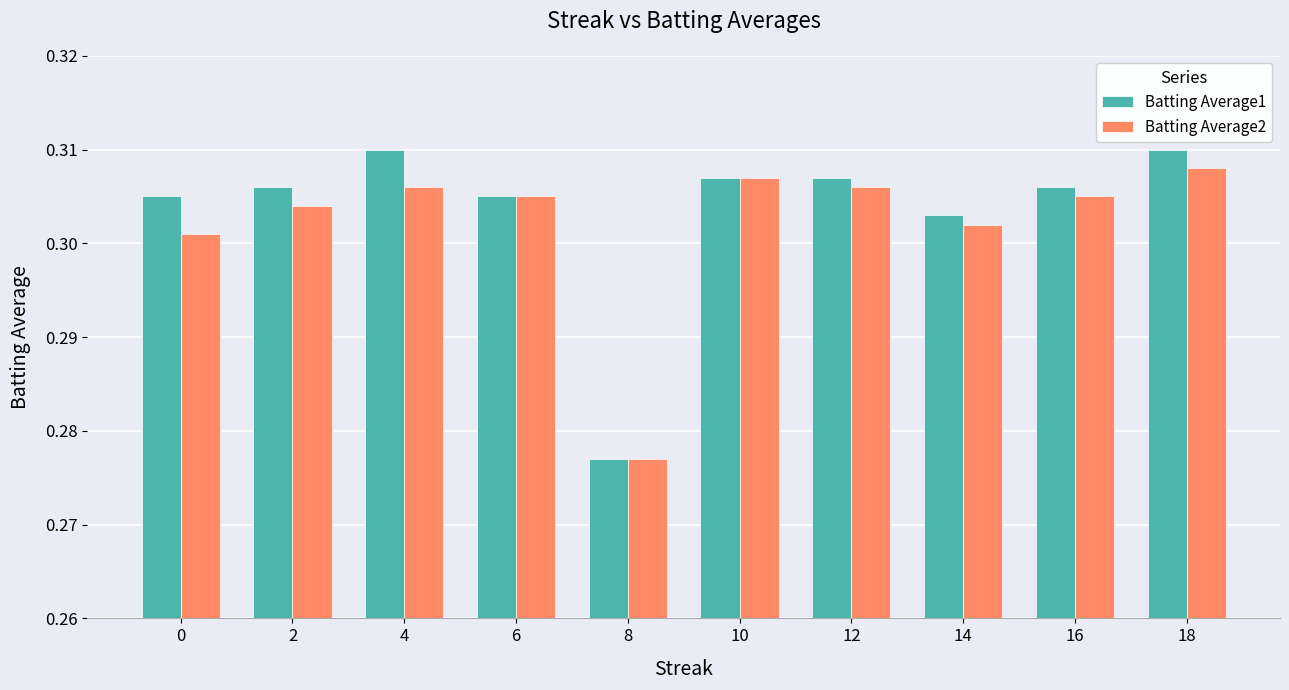

At which label does Batting Average2 reach its minimum?

8